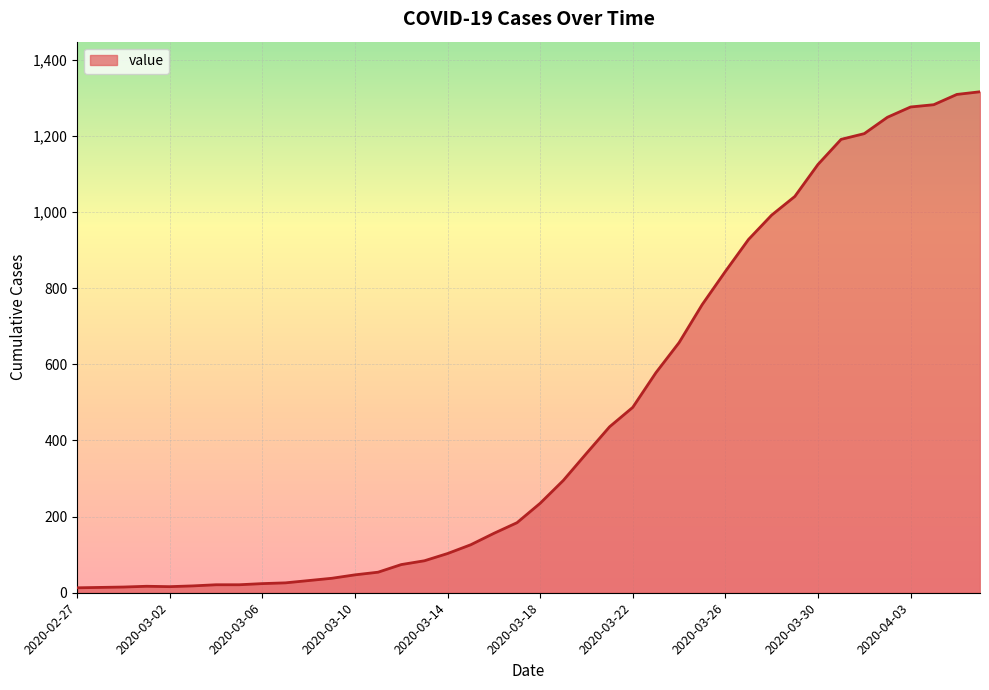

What is the maximum value shown in the chart?

1316